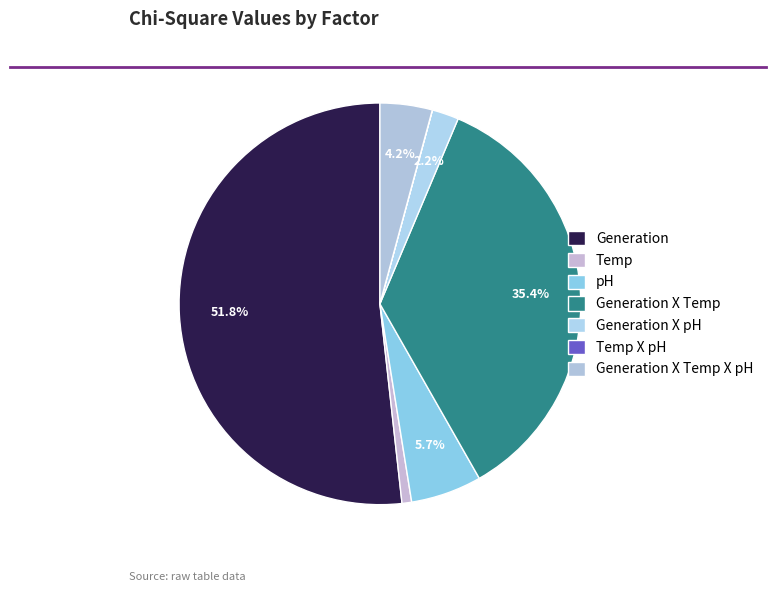

Rank the categories by value from highest to lowest.

Generation, Generation X Temp, pH, Generation X Temp X pH, Generation X pH, Temp, Temp X pH